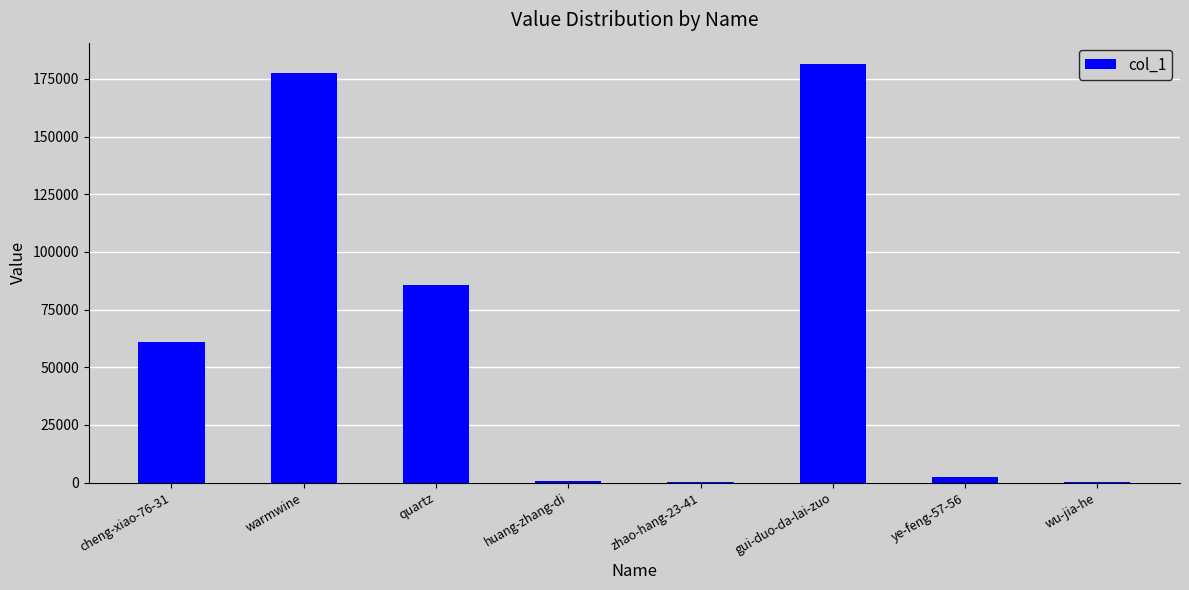

Is it true that the value at gui-duo-da-lai-zuo is 248455?

False